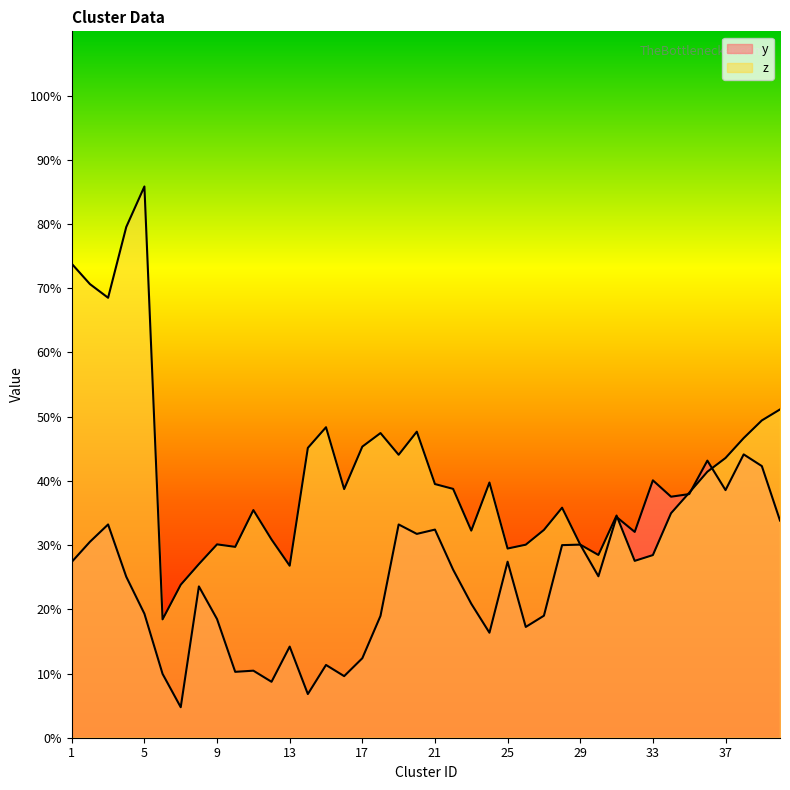

The z series shows 44.1 at 19. True or false?

True